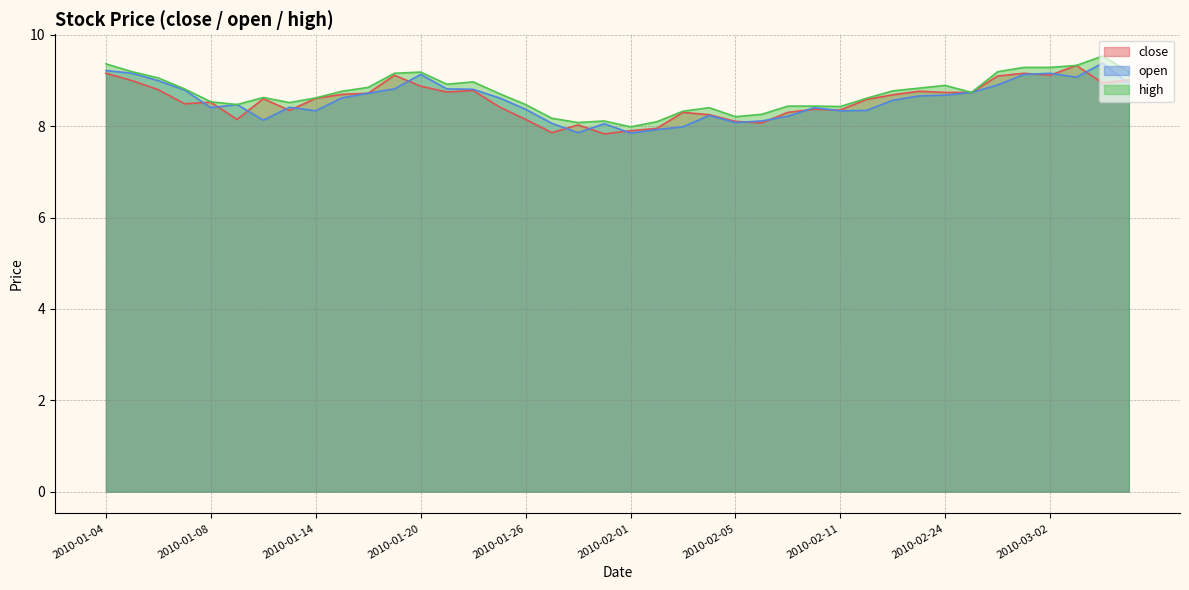

Reading right to left, extract all data points from this chart.

close: 9.0	8.9	9.3	9.1	9.2	9.1	8.7	8.7	8.8	8.7	8.6	8.4	8.4	8.3	8.1	8.1	8.3	8.3	8.0	7.9	7.8	8.0	7.9	8.1	8.4	8.8	8.7	8.9	9.1	8.7	8.7	8.6	8.3	8.6	8.1	8.5	8.5	8.8	9.0	9.2
open: 8.9	9.4	9.1	9.2	9.1	8.9	8.7	8.7	8.7	8.6	8.3	8.3	8.4	8.2	8.1	8.1	8.2	8.0	7.9	7.8	8.1	7.9	8.1	8.4	8.6	8.8	8.8	9.1	8.8	8.7	8.6	8.3	8.4	8.1	8.5	8.4	8.8	9.0	9.2	9.2
high: 9.2	9.5	9.3	9.3	9.3	9.2	8.7	8.9	8.8	8.8	8.6	8.4	8.4	8.4	8.3	8.2	8.4	8.3	8.1	8.0	8.1	8.1	8.2	8.5	8.7	9.0	8.9	9.2	9.2	8.8	8.8	8.6	8.5	8.6	8.5	8.5	8.8	9.1	9.2	9.4